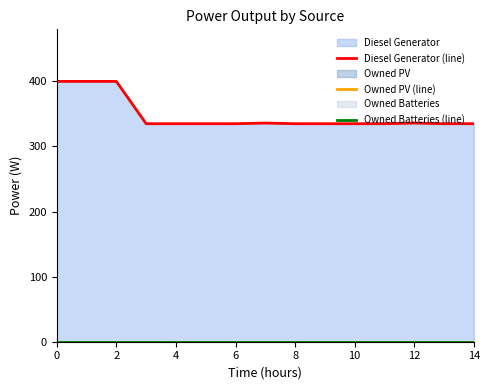

At 10, list the series in order from largest to smallest.

Diesel Generator (line), Owned PV (line), Owned Batteries (line)